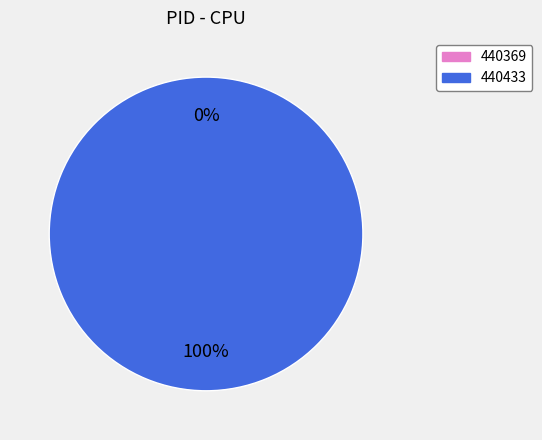

The 440433 slice represents 86% of the pie. True or false?

False